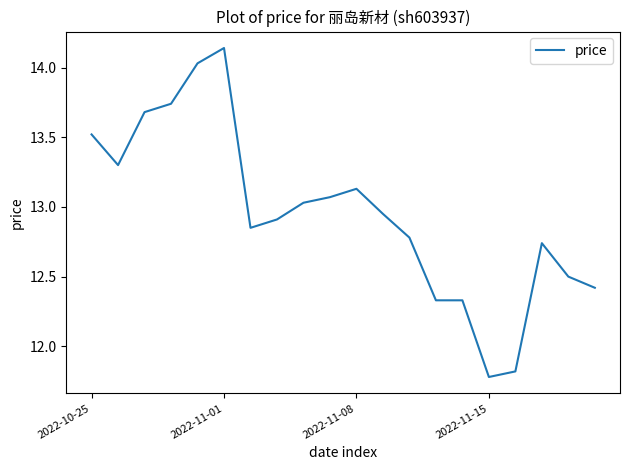

What is the difference between the maximum and minimum values?

2.4